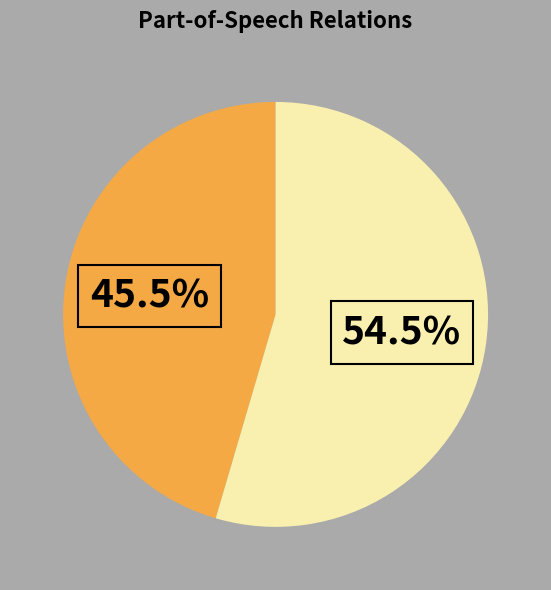

How many segments does this pie chart have?

2